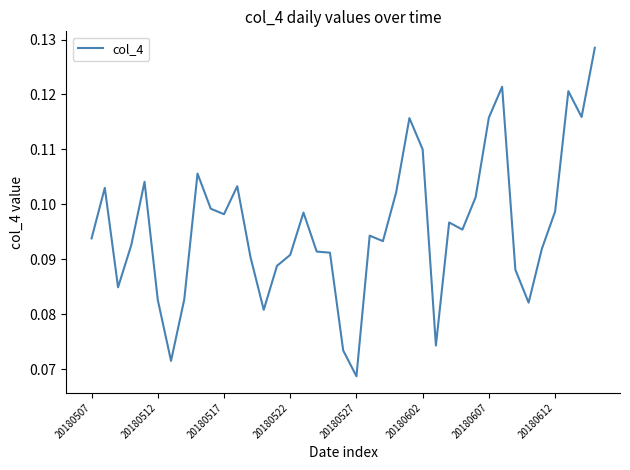

What is the maximum value shown in the chart?

0.1